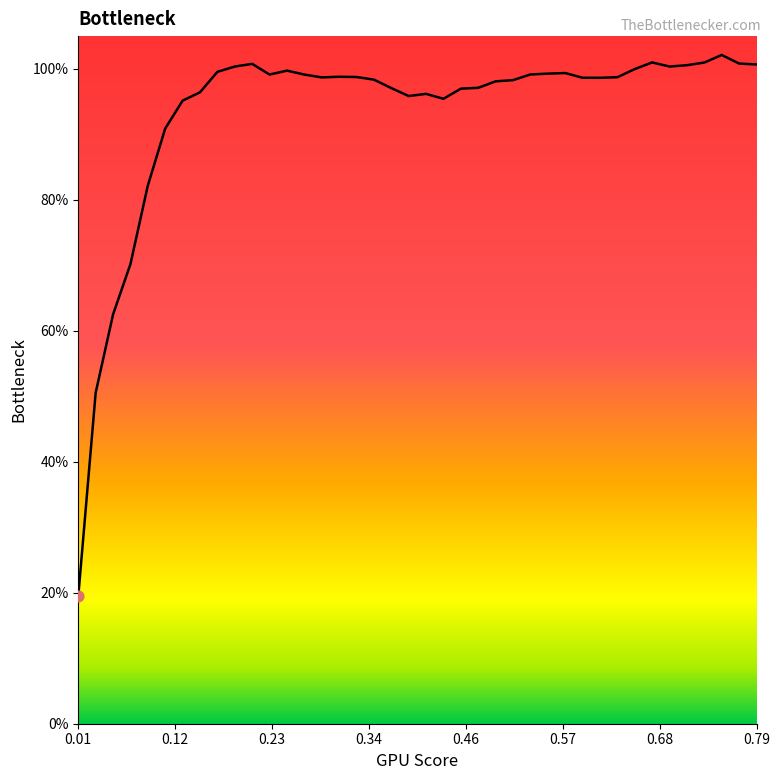

What is the maximum value shown in the chart?

102.1